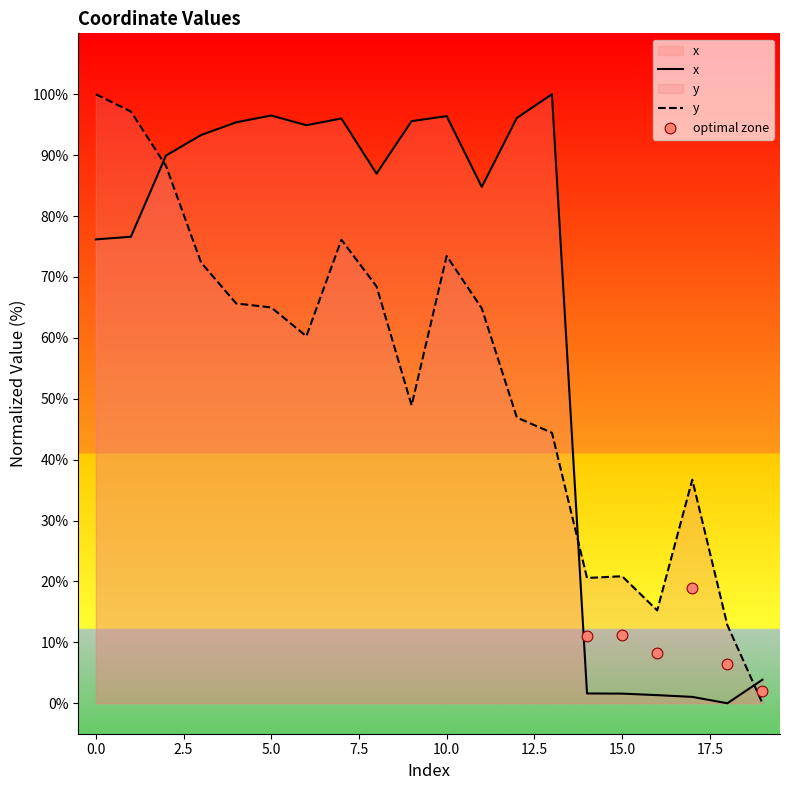

Which series has the largest Y range (max minus min)?

x